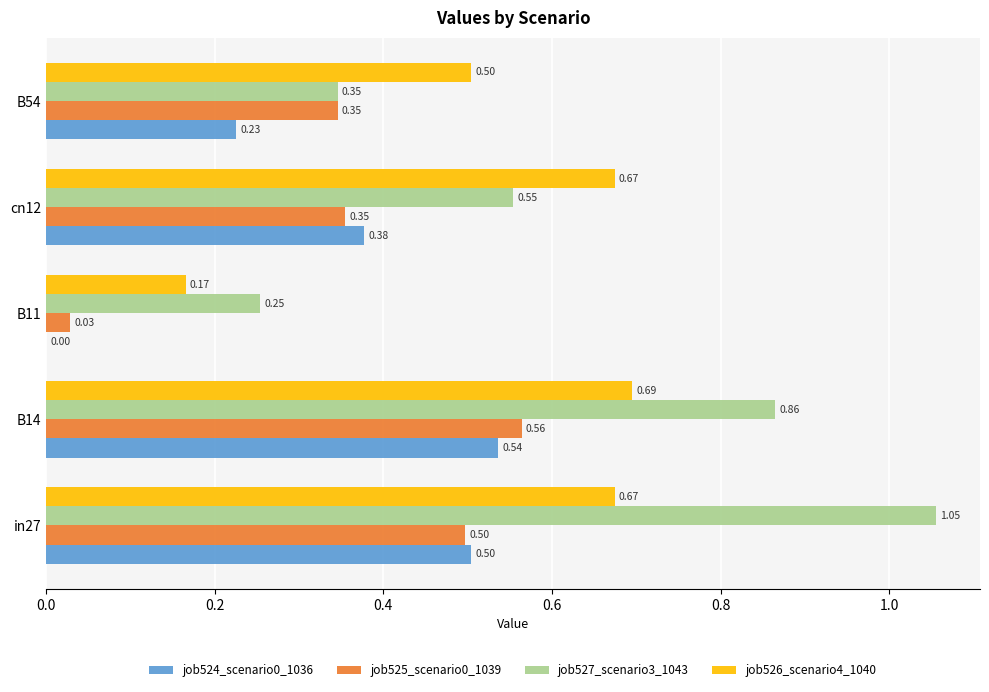

Which series has the largest total across all categories?

job527_scenario3_1043